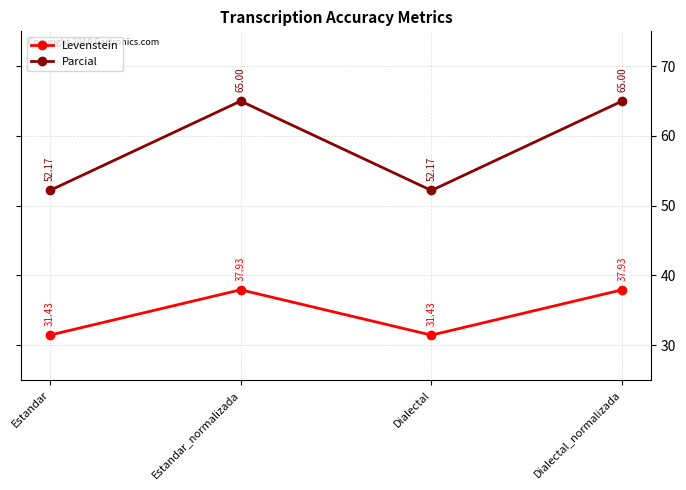

What position from the left is Dialectal?

3